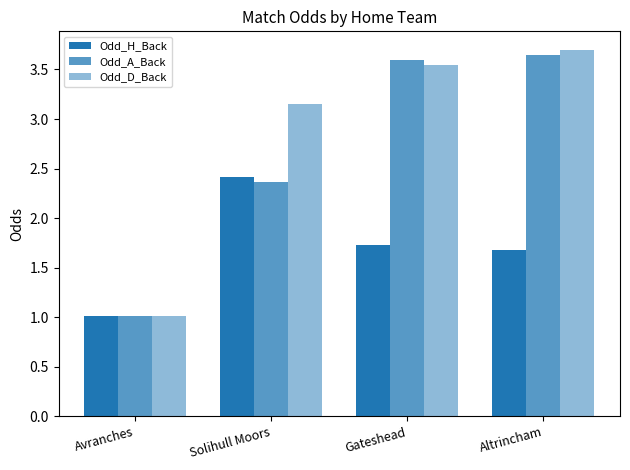

Where does the Odd_A_Back series first go above 3?

Gateshead